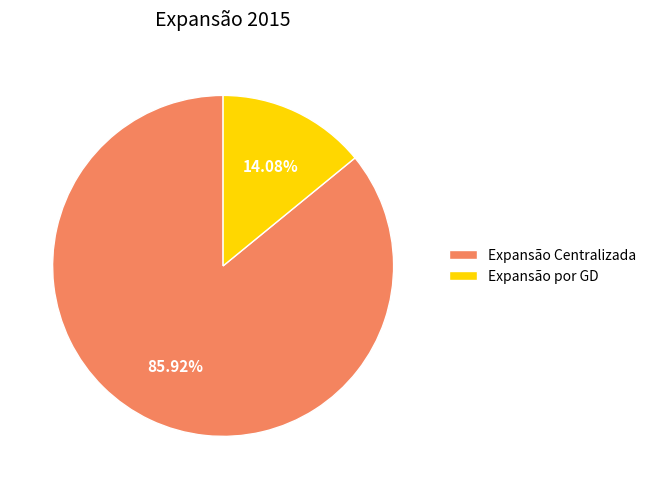

Rank the categories by value from highest to lowest.

Expansão Centralizada, Expansão por GD